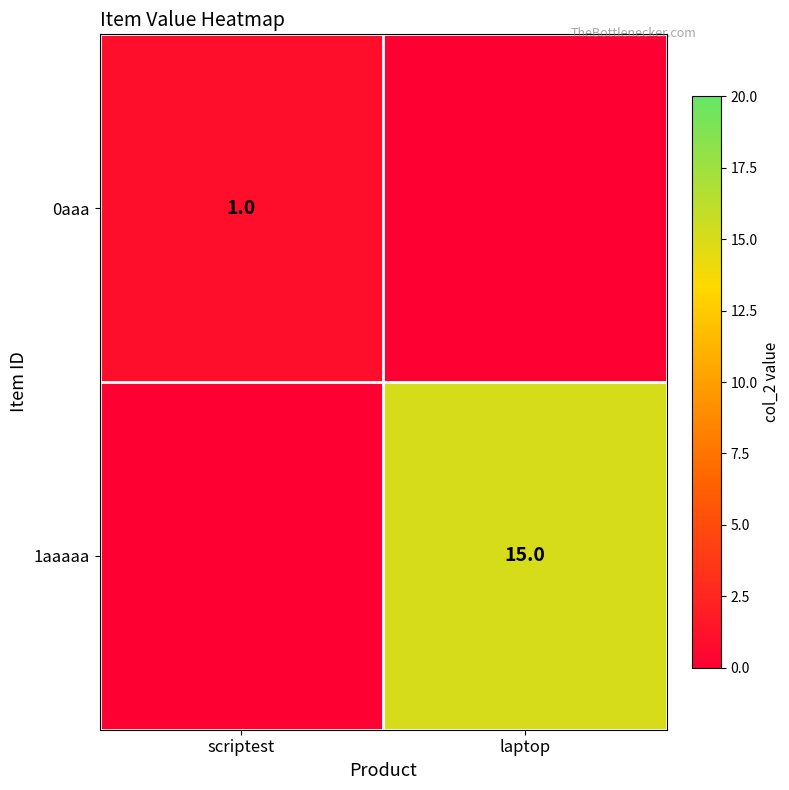

Is it true that 1aaaaa equals 22 at laptop?

False